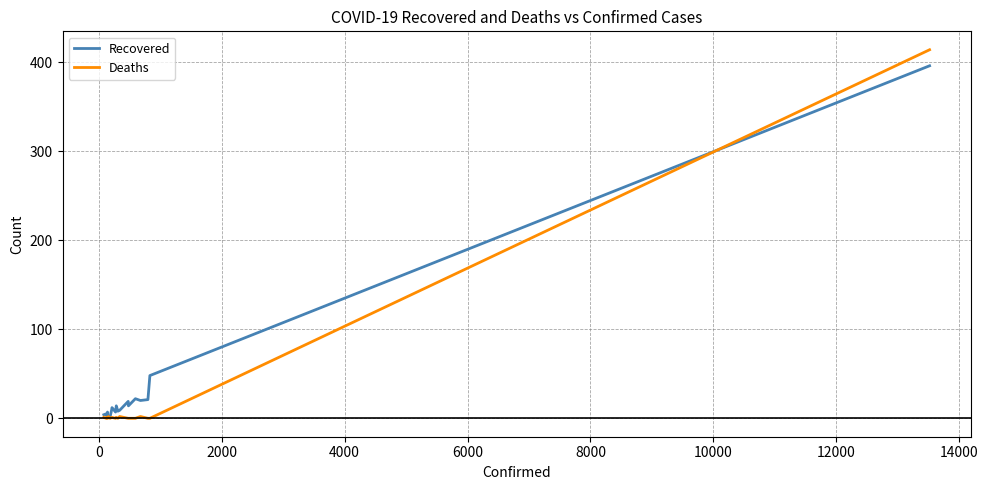

Which series has the largest range (max minus min)?

Deaths